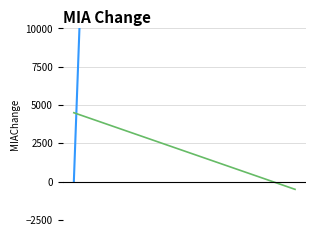

How many values in the X Change series are below 112390?

10